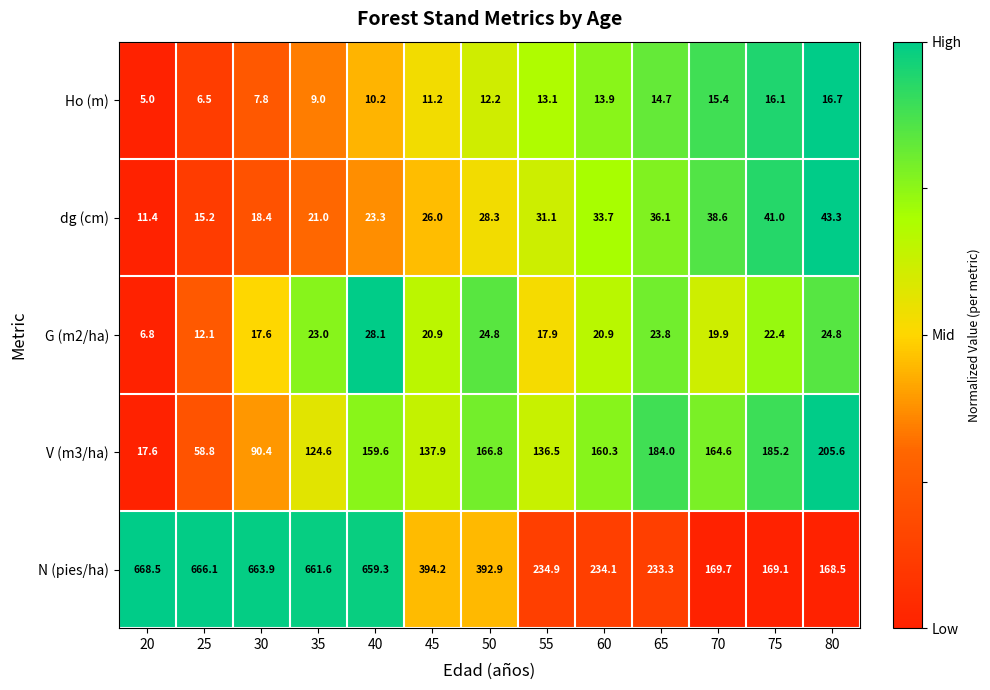

What is the average value of the Ho (m) series?

11.7